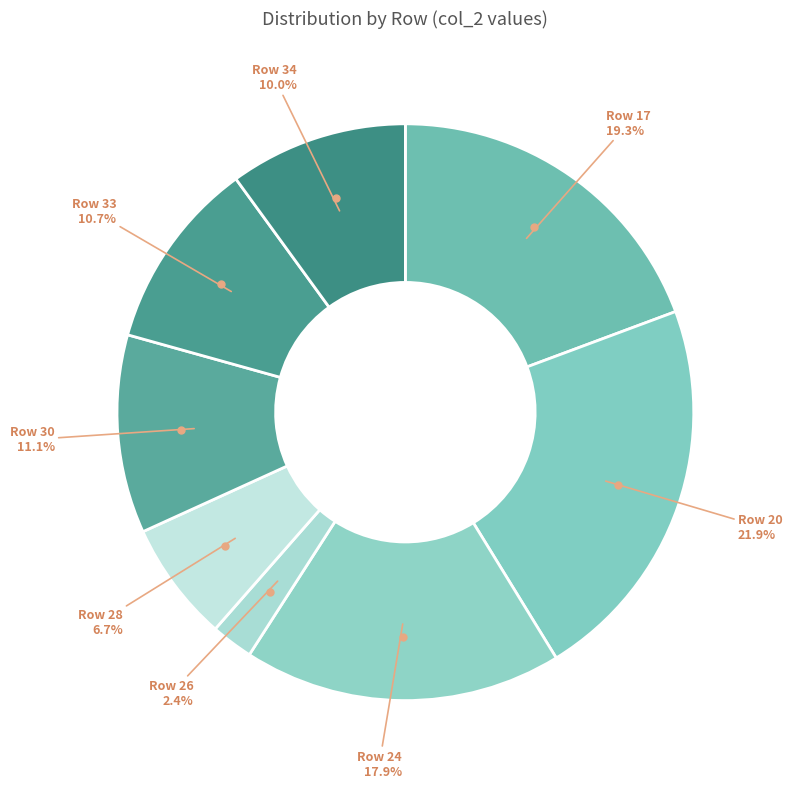

How many segments does this pie chart have?

8